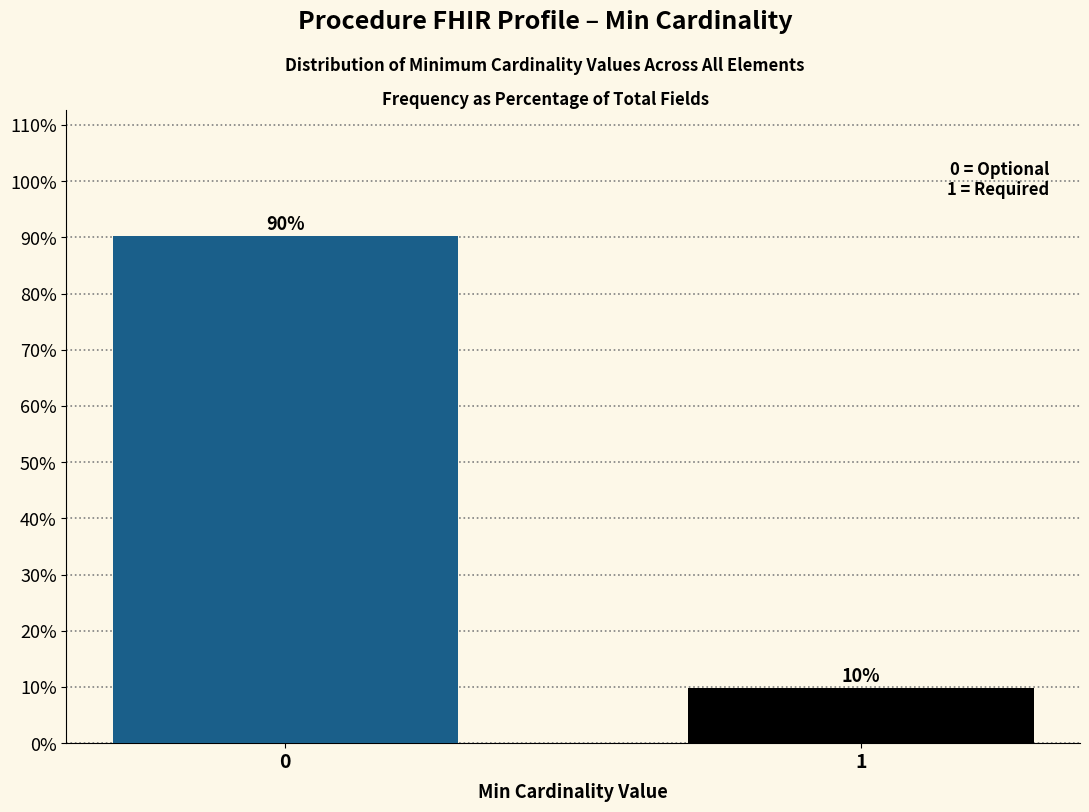

List the labels in order of value, largest first.

0, 1